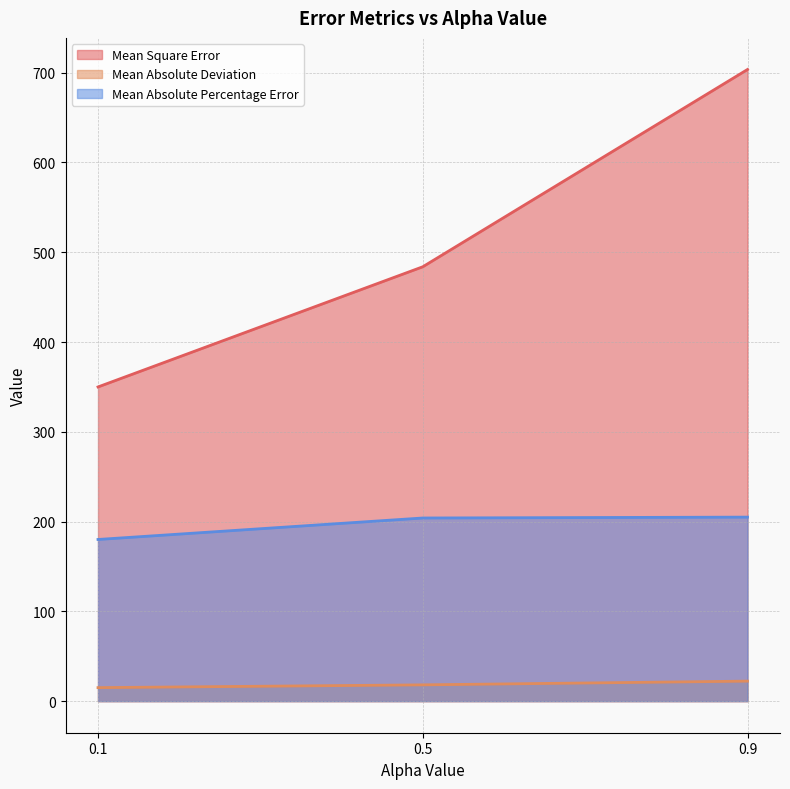

Rank the series by their maximum value, from highest to lowest.

Mean Square Error, Mean Absolute Percentage Error, Mean Absolute Deviation